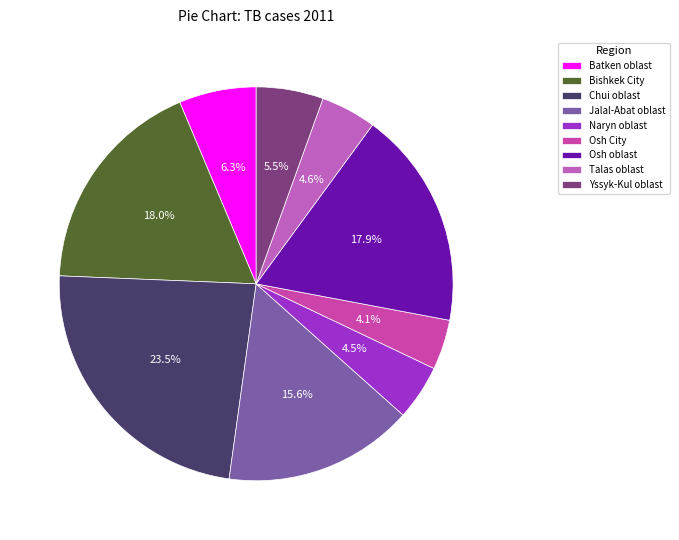

What portion of the pie excludes Naryn oblast?

95.5%